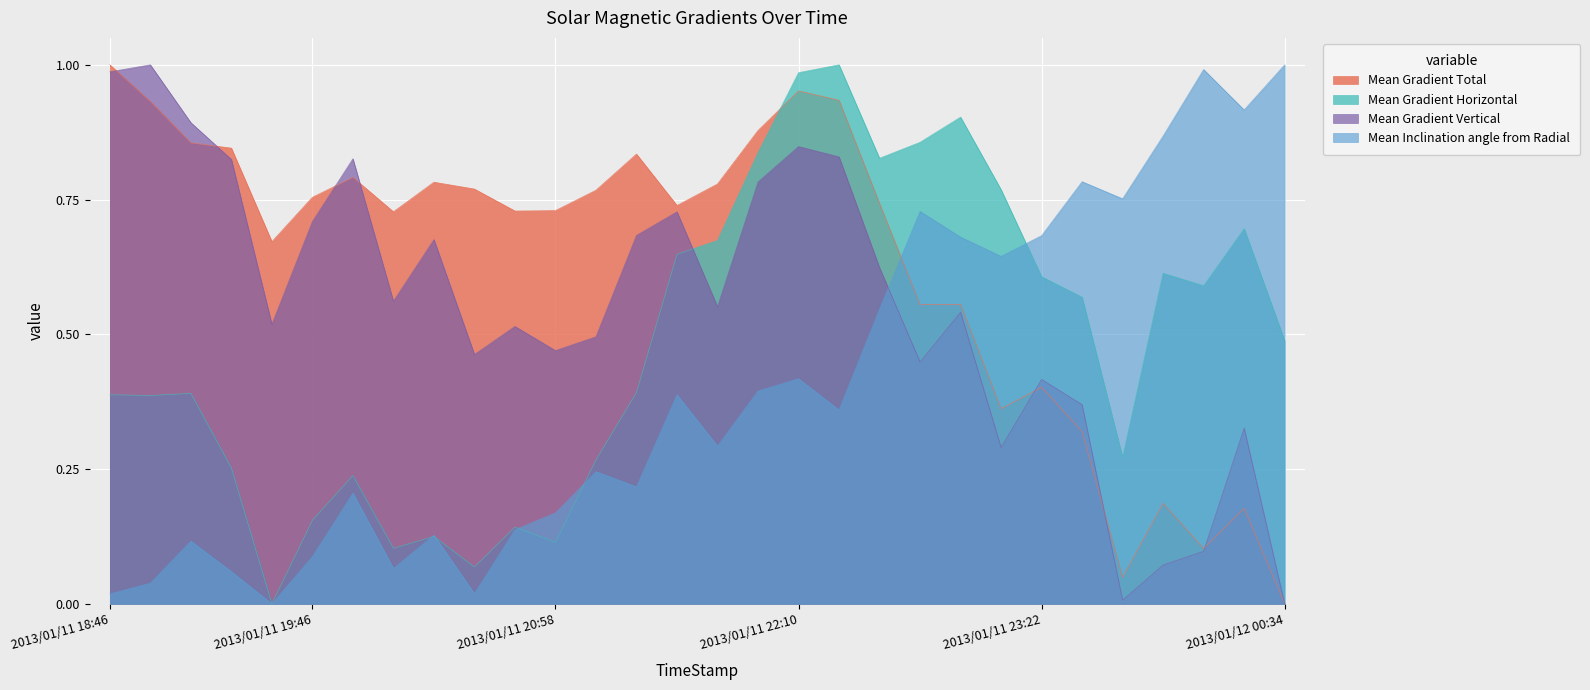

Between 2013/01/12 00:34 and 2013/01/12 00:22, which is larger?

2013/01/12 00:22